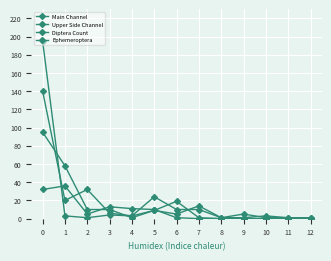

What is the difference between the maximum and minimum values in the Ephemeroptera series?

36